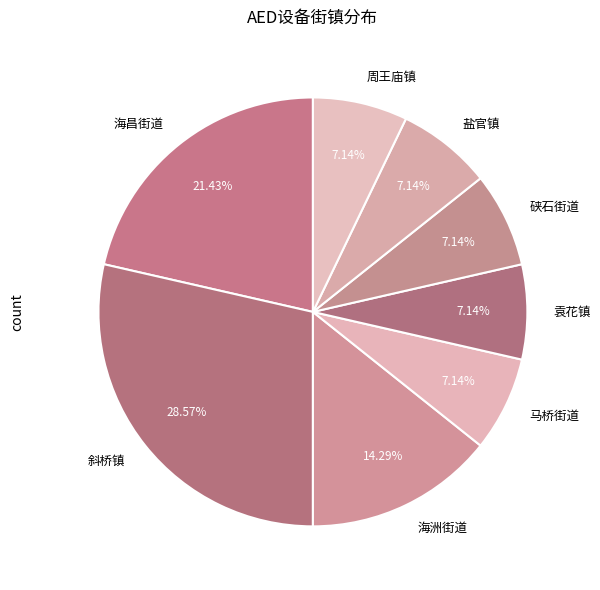

Approximately how many times larger is the value at 斜桥镇 compared to 海昌街道?

1.3